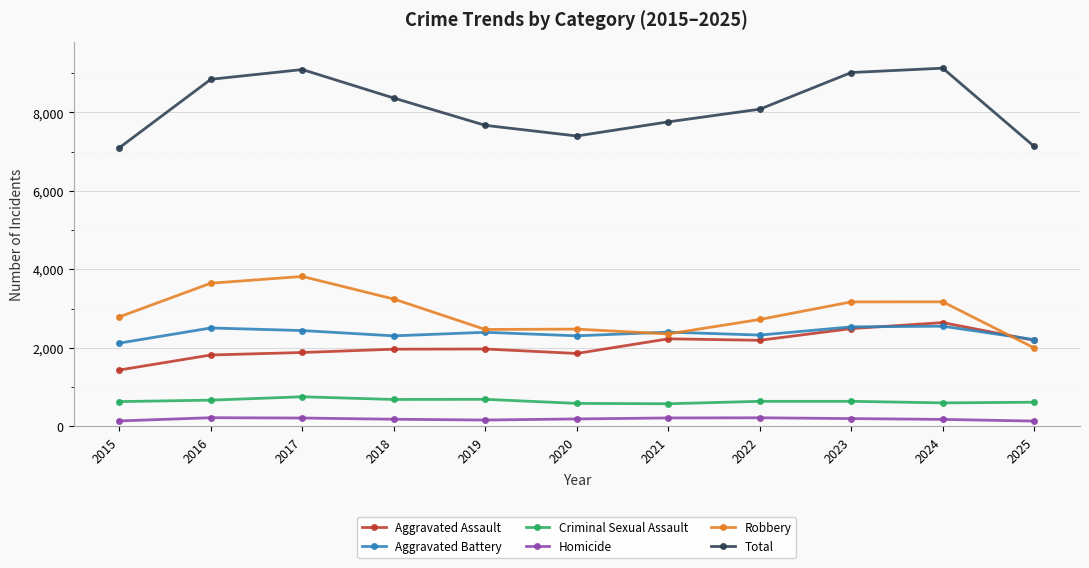

The Aggravated Assault series shows 2227 at 2021. True or false?

True